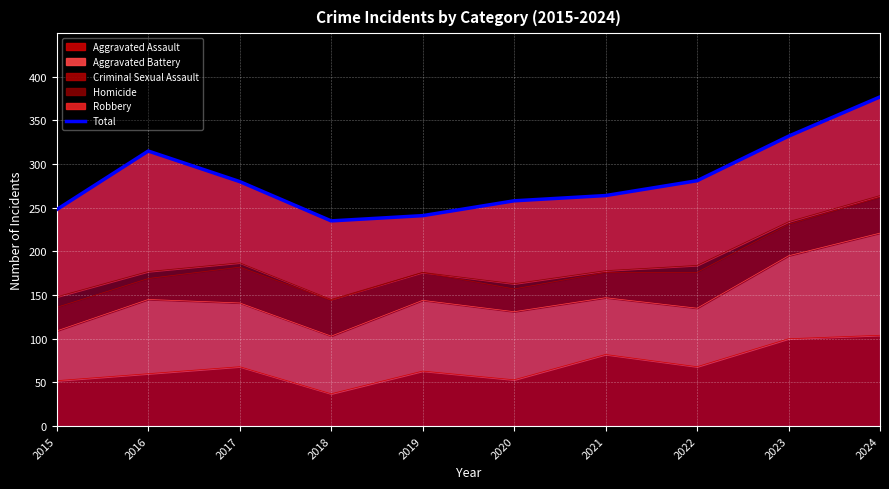

What is the minimum value shown in the chart?

235